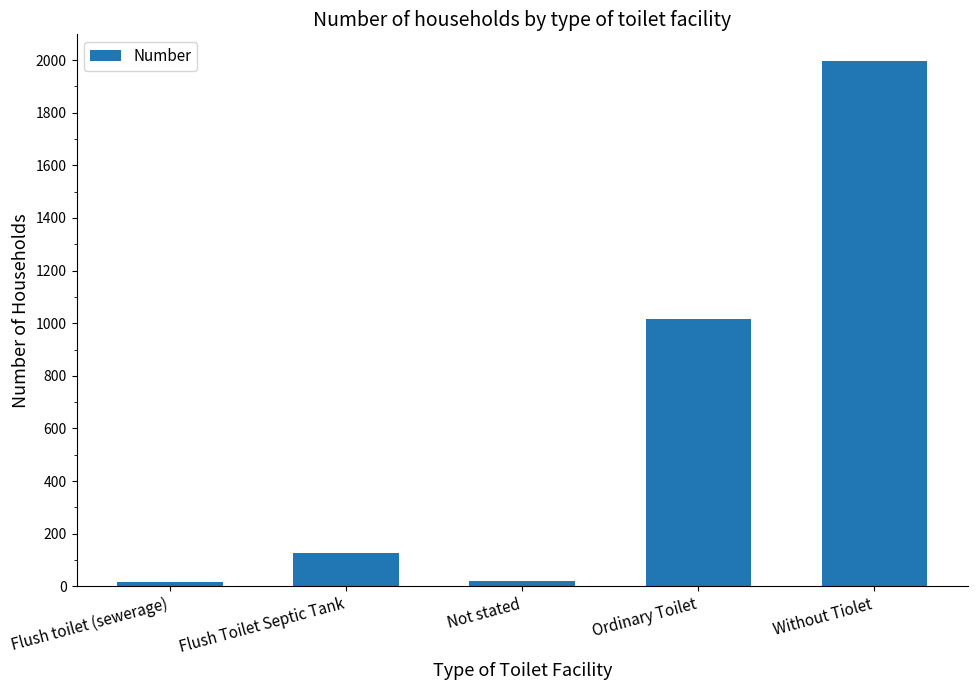

What is the difference between the maximum and second lowest values?

1977